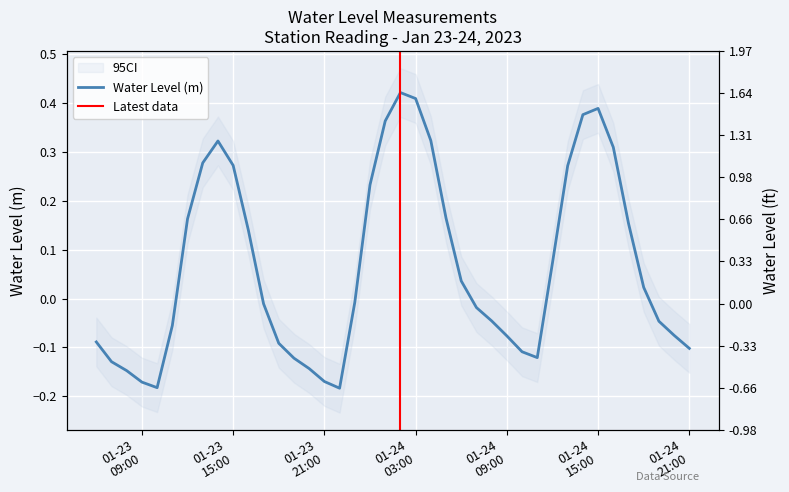

How many interior local peaks (higher than both neighbors) does the data have?

3